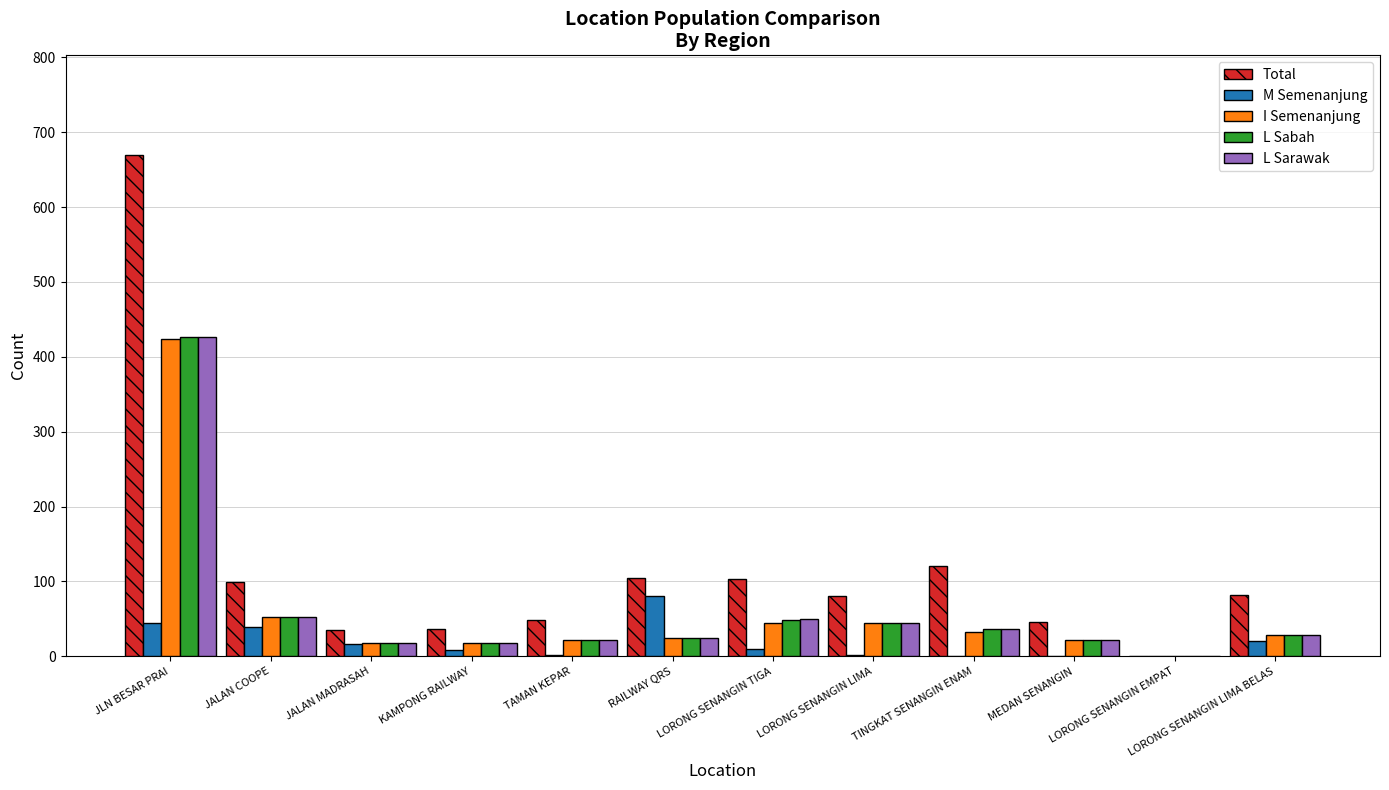

What value does the L Sarawak series have at RAILWAY QRS?

24